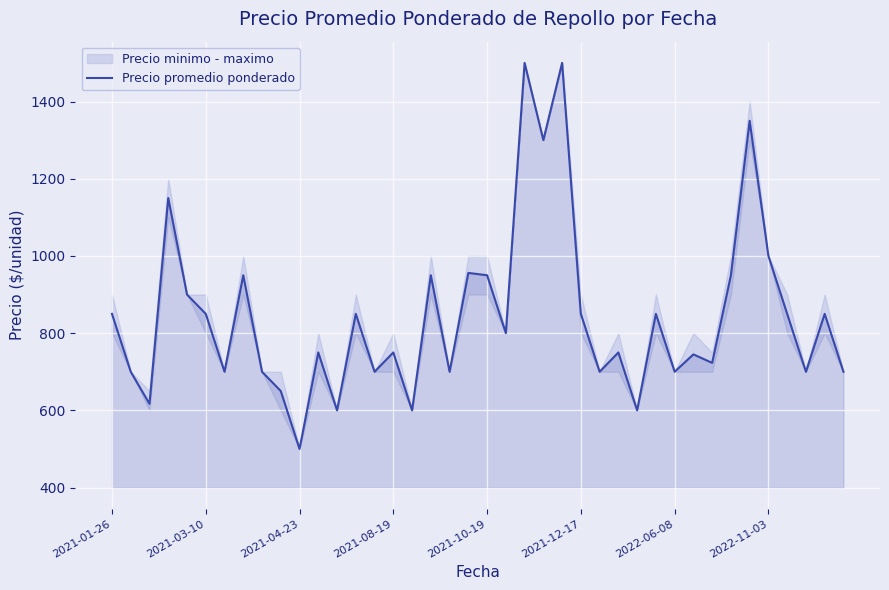

At which label does Precio promedio ponderado reach its minimum?

2021-04-23